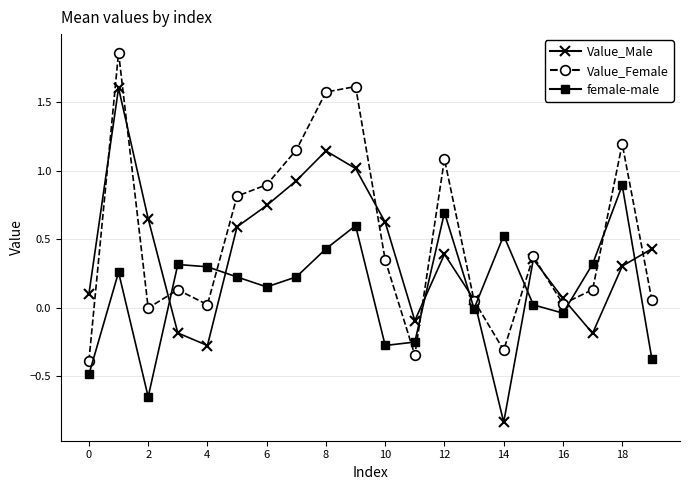

At how many categories does at least one series exceed 0?

19